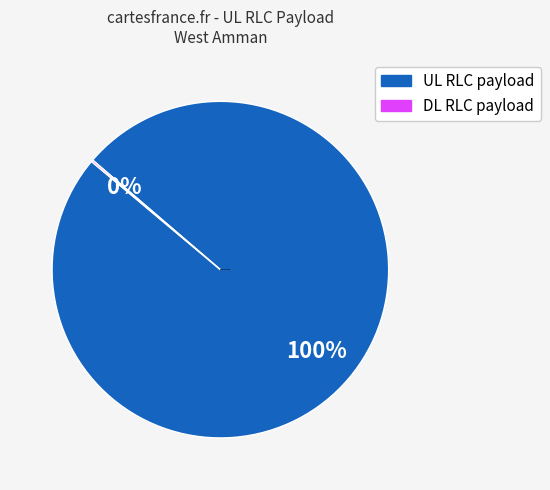

Is there any slice that represents more than half of the pie?

Yes